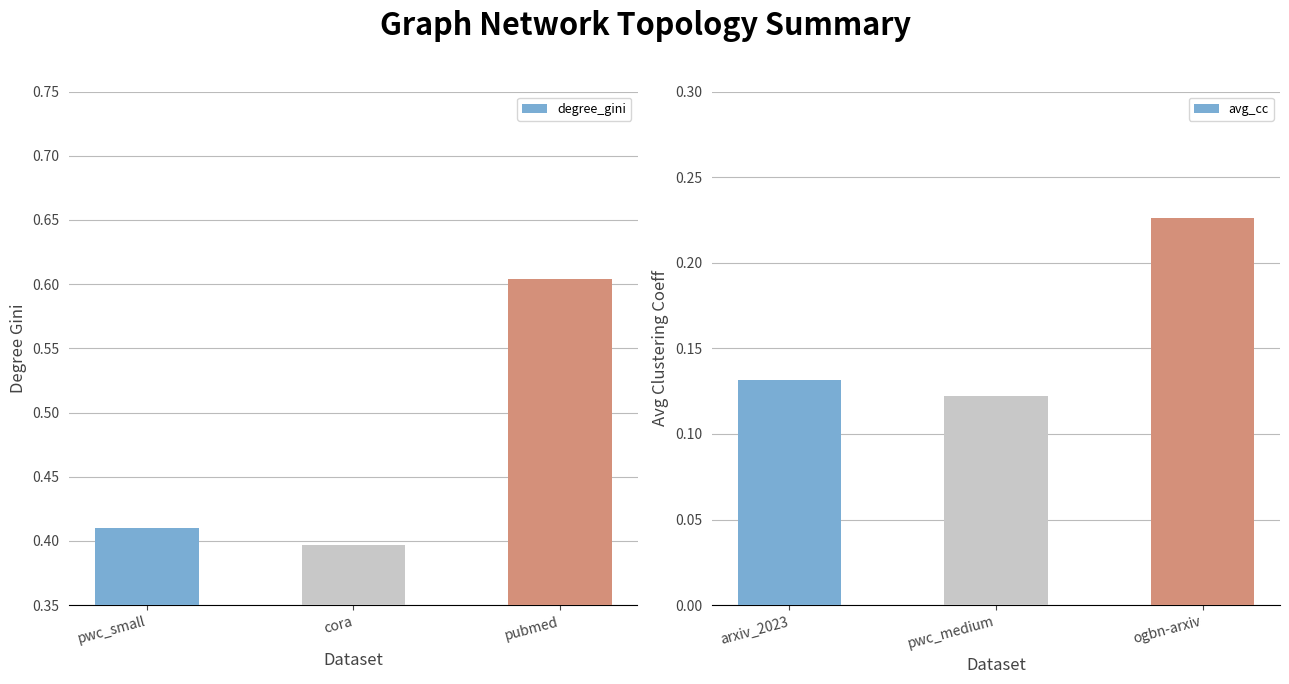

How many distinct data groups are displayed?

2